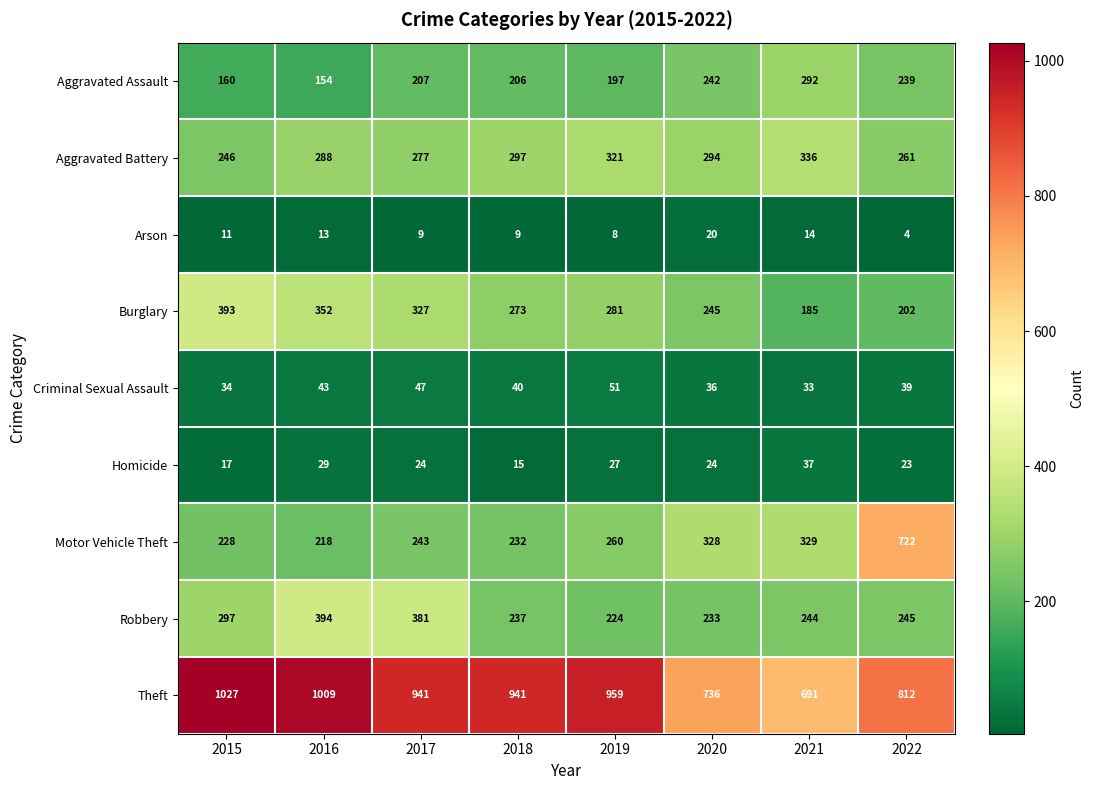

Rank the series by their maximum value, from highest to lowest.

Theft, Motor Vehicle Theft, Robbery, Burglary, Aggravated Battery, Aggravated Assault, Criminal Sexual Assault, Homicide, Arson